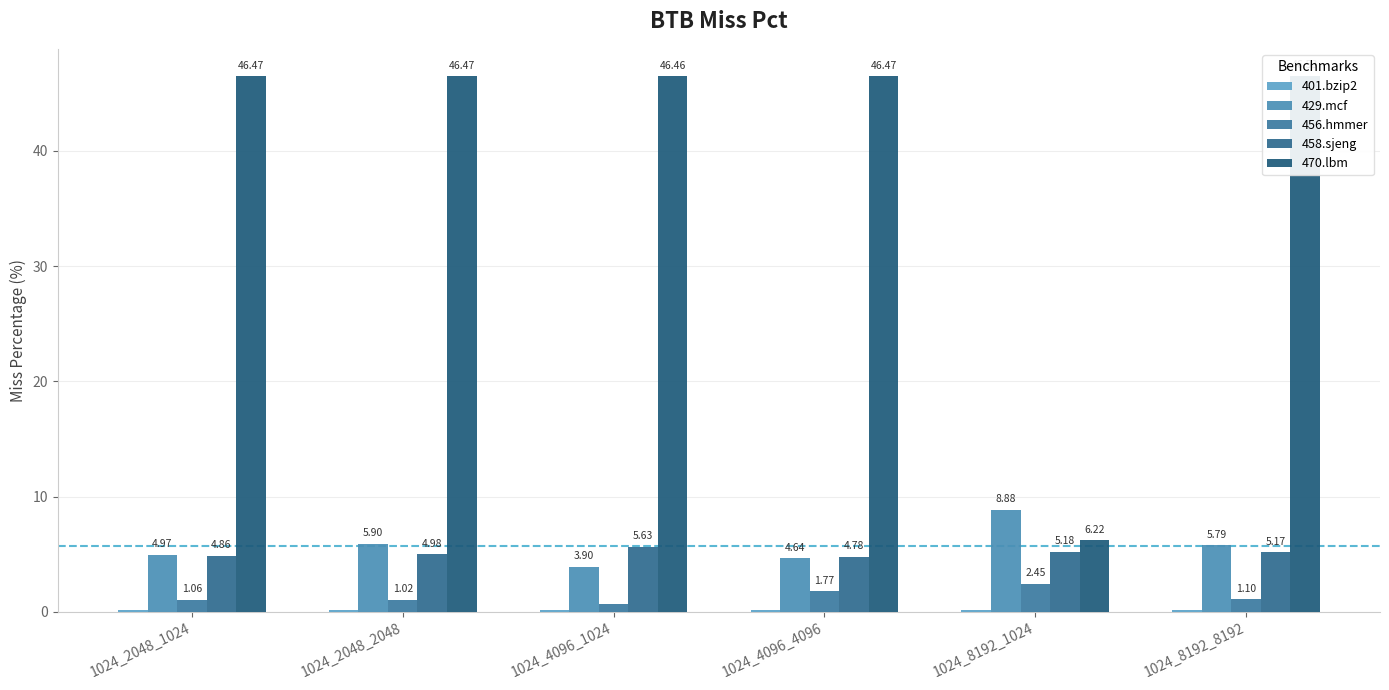

At which label does 401.bzip2 reach its peak?

1024_4096_1024